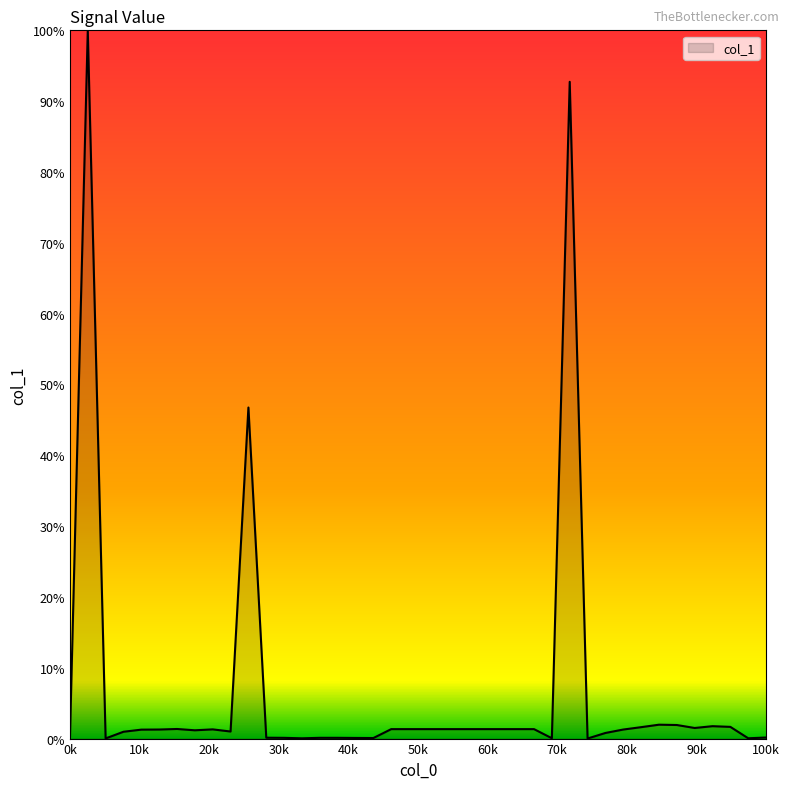

What is the difference between the maximum and minimum values?

100.0